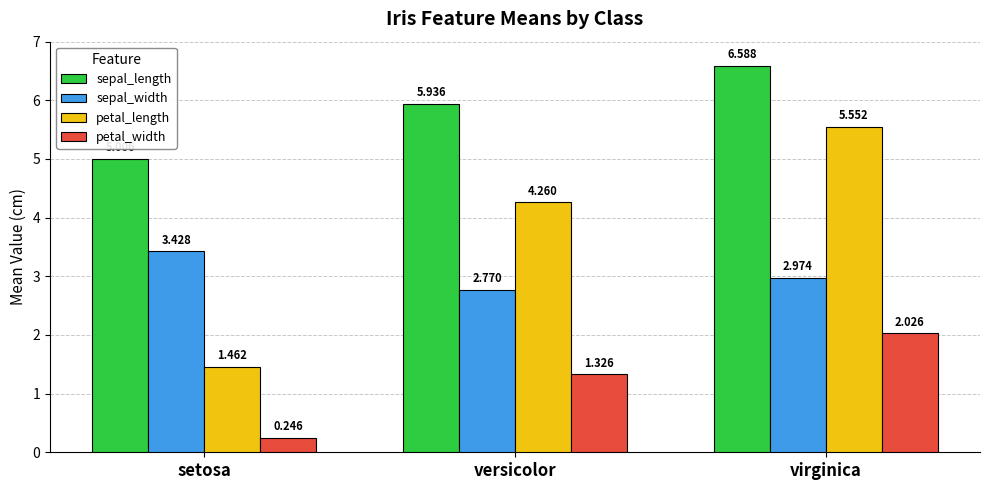

Between setosa and versicolor, which series saw the biggest shift?

petal_length